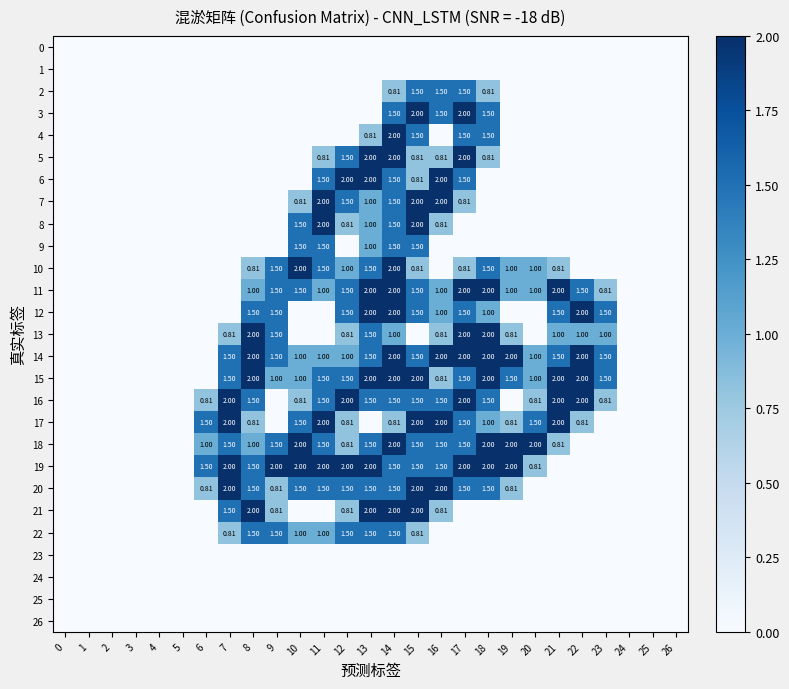

How many values in 12 are above zero?

12